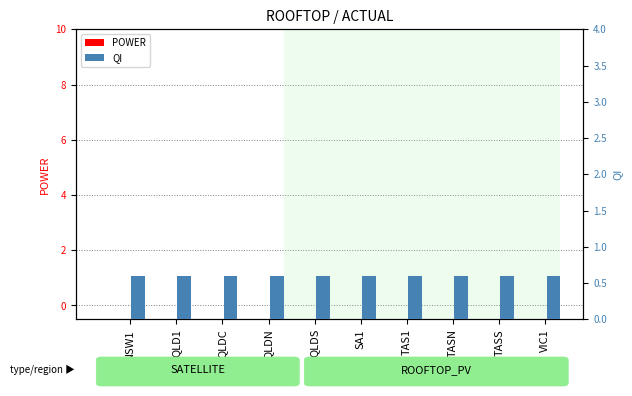

Rank the series by their average value, from lowest to highest.

POWER, QI